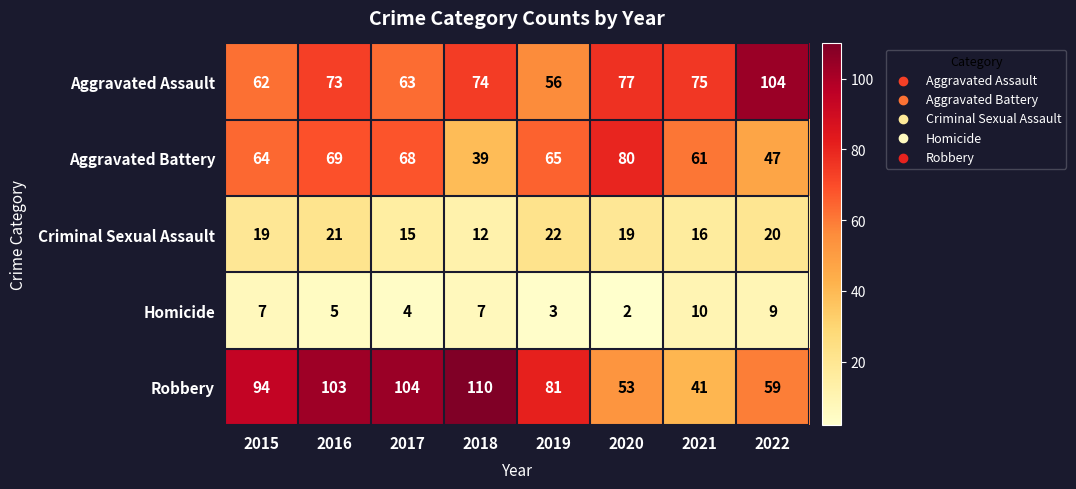

Which category has the highest value across all series?

2018